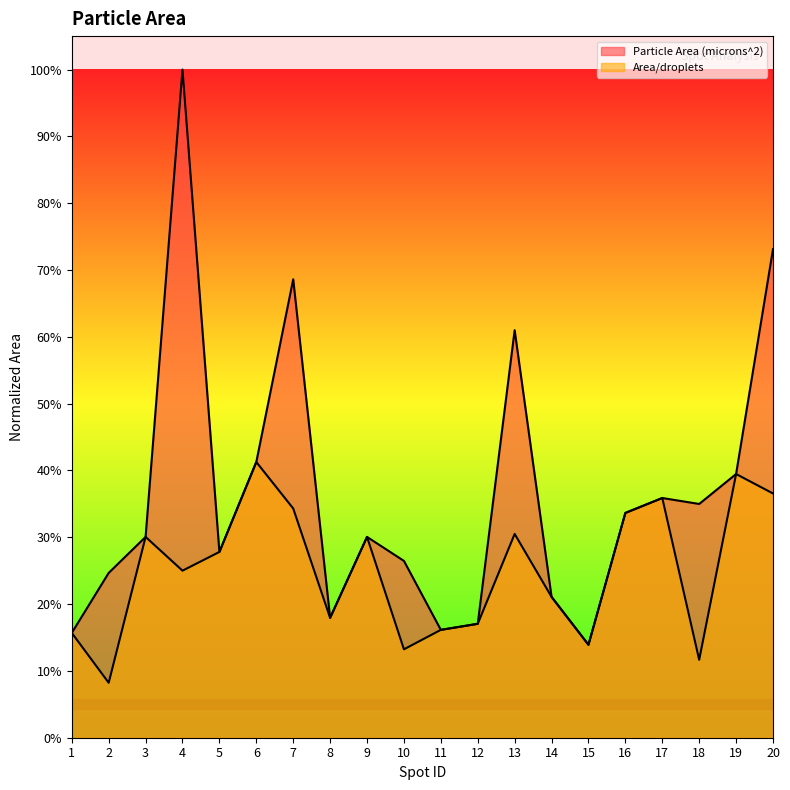

True or false: Area/droplets and Particle Area (microns^2) intersect in this chart.

False